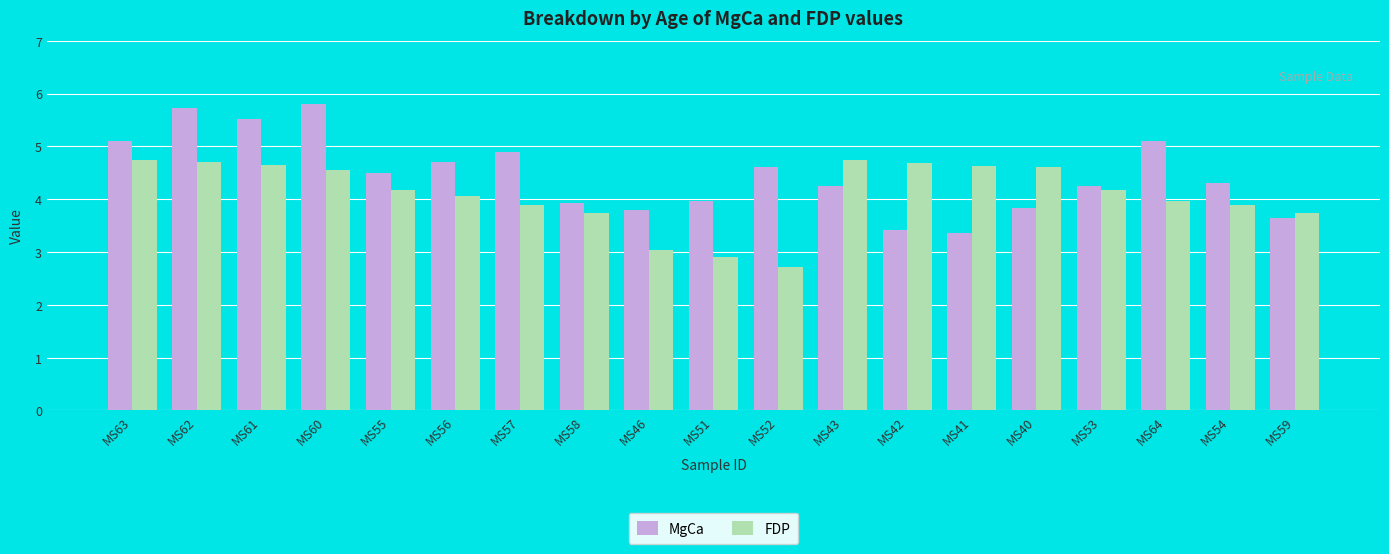

What are all the series names shown in the legend?

MgCa, FDP